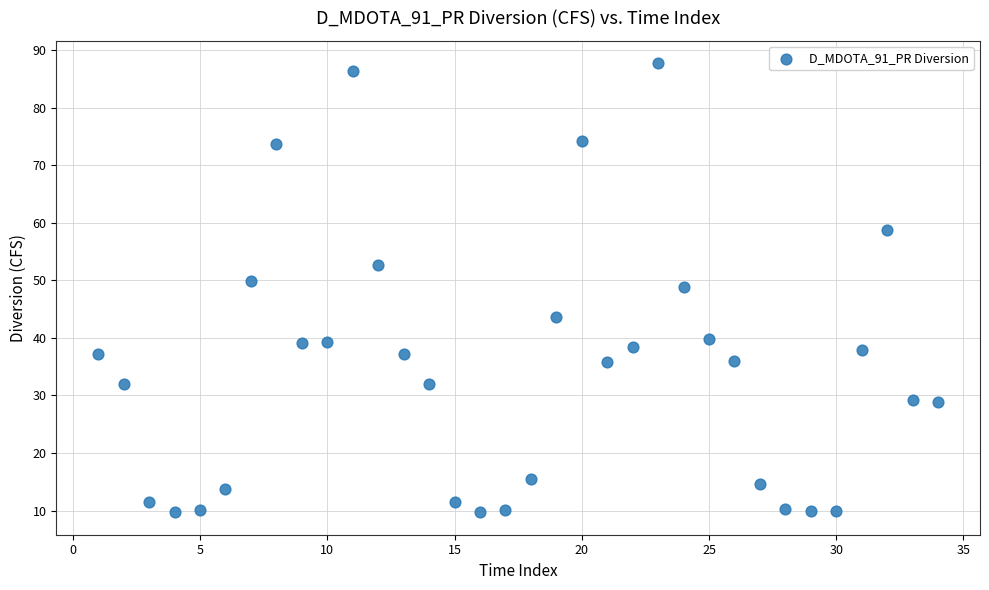

What is the range of X values (max minus min)?

33.0